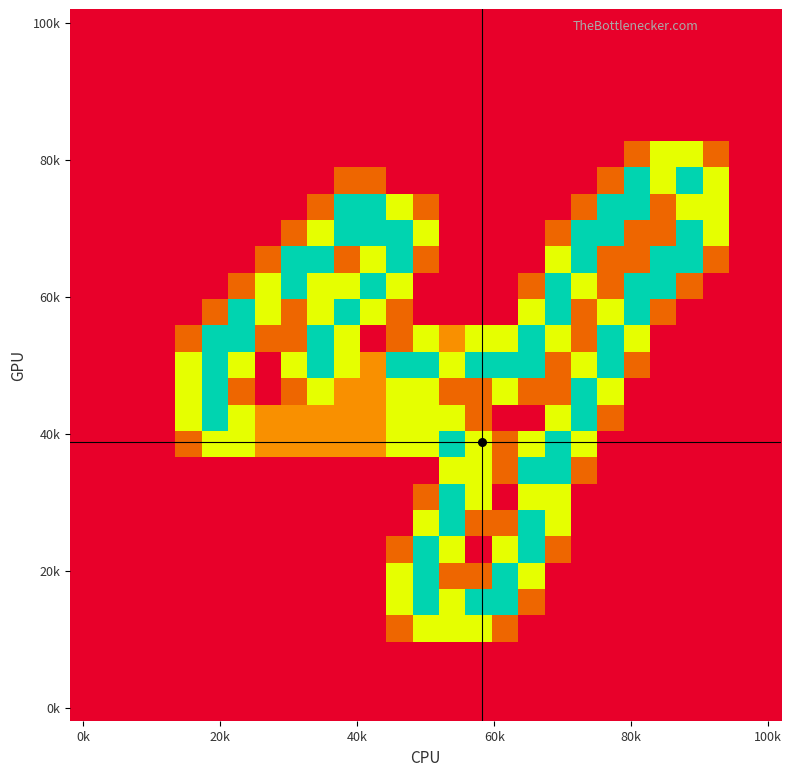

Which category has the highest value across all series?

21